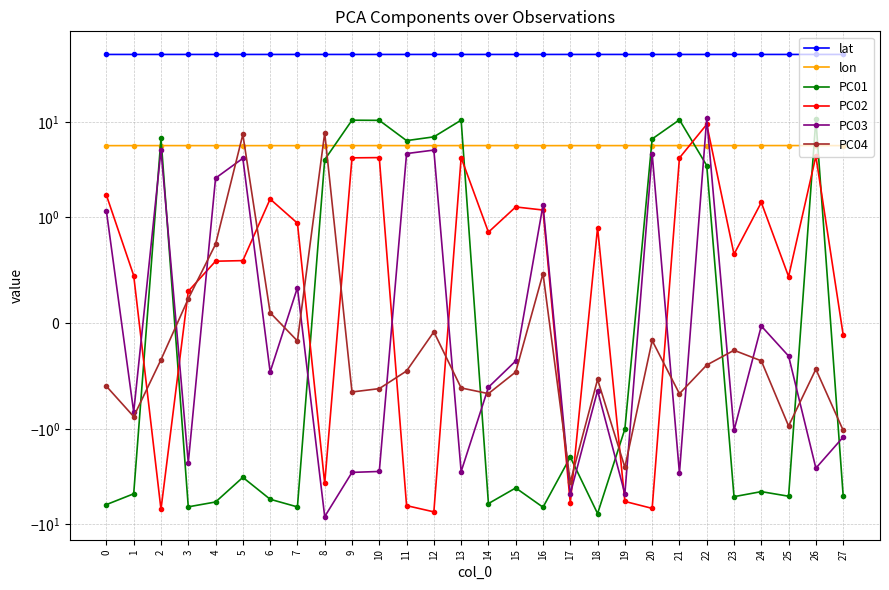

At 17, list the series in order from largest to smallest.

lat, lon, PC01, PC04, PC03, PC02